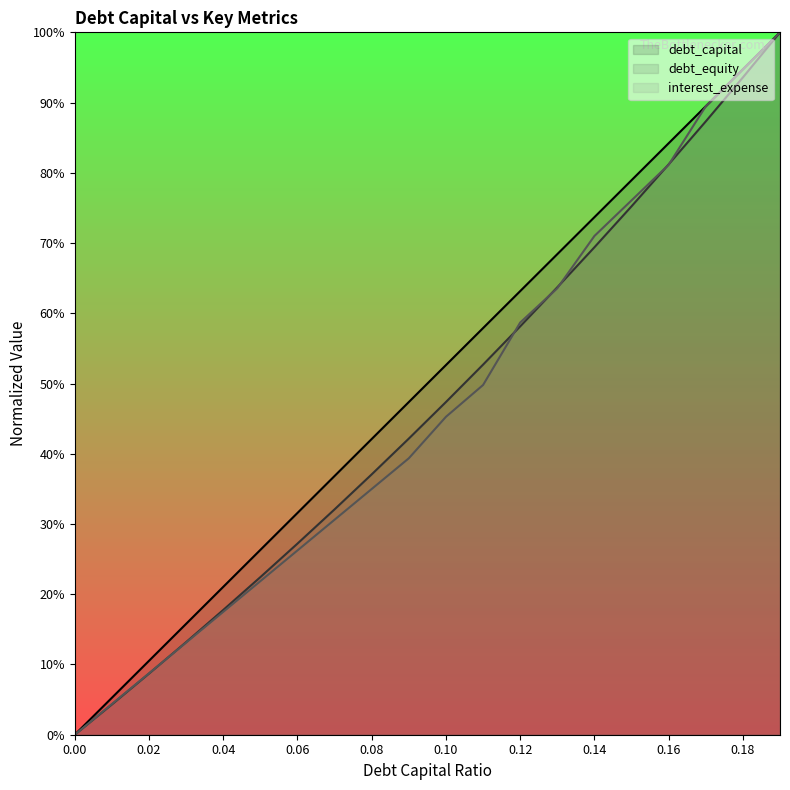

True or false: debt_capital and debt_equity intersect in this chart.

False